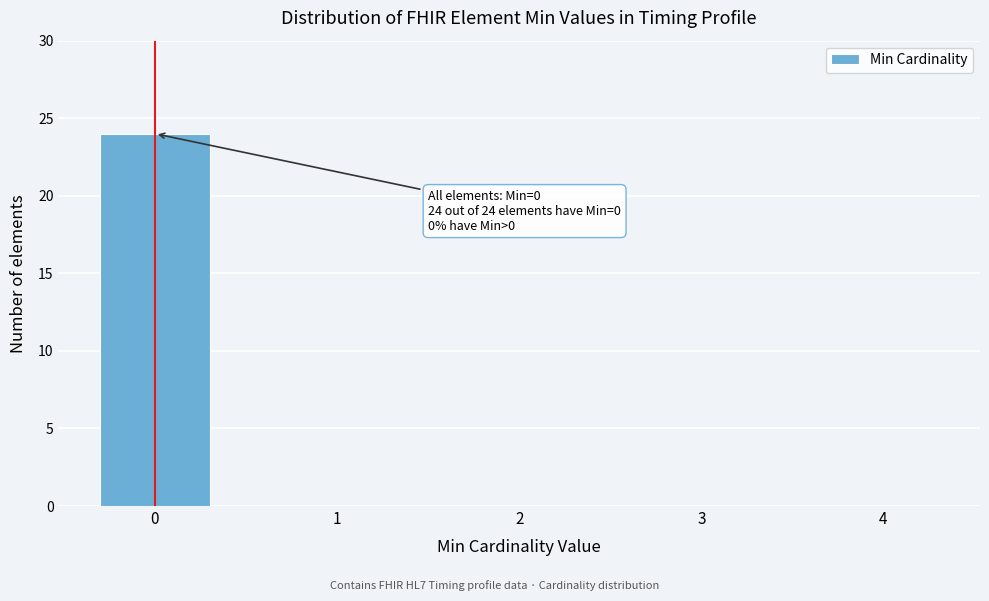

Reading left to right, what are all the values shown in this chart?

0=24	1=0	2=0	3=0	4=0